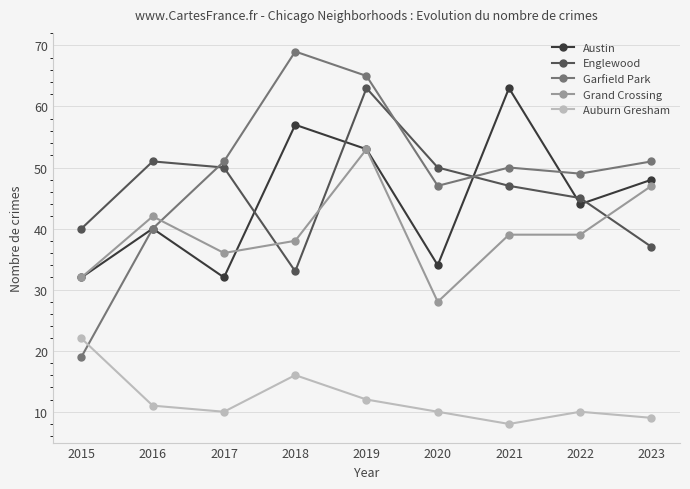

Reading right to left, what are all the values shown in this chart?

Austin: 48	44	63	34	53	57	32	40	32
Englewood: 37	45	47	50	63	33	50	51	40
Garfield Park: 51	49	50	47	65	69	51	40	19
Grand Crossing: 47	39	39	28	53	38	36	42	32
Auburn Gresham: 9	10	8	10	12	16	10	11	22